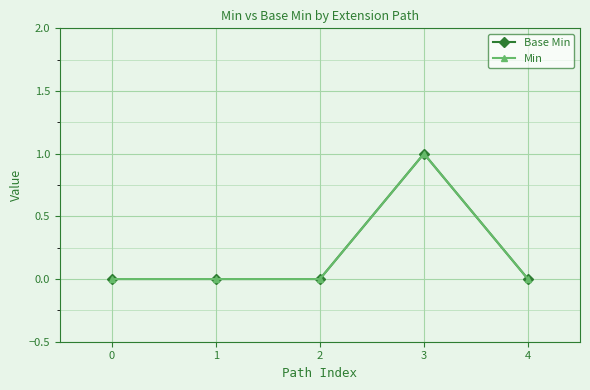

True or false: Min has more than 1 points higher than both neighbors.

False